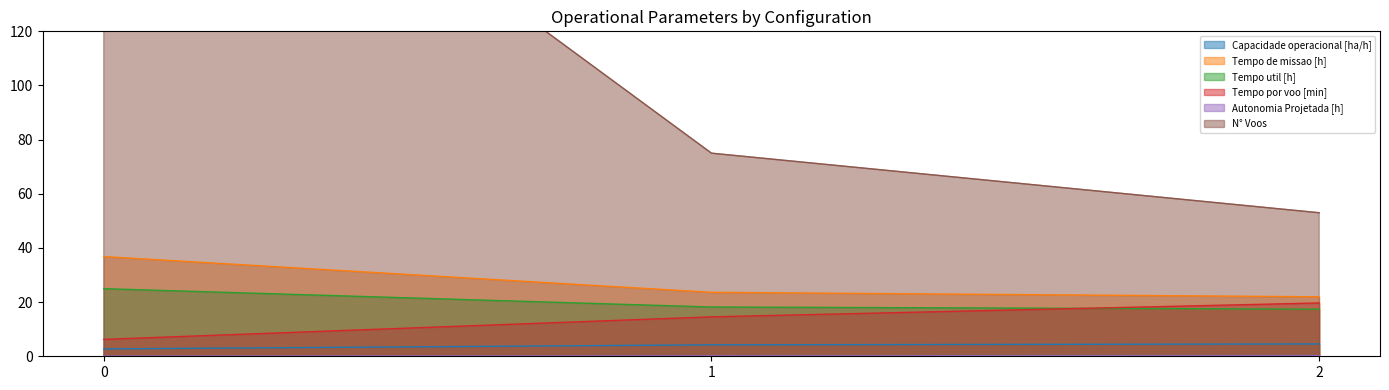

Count the number of data series in this chart.

6